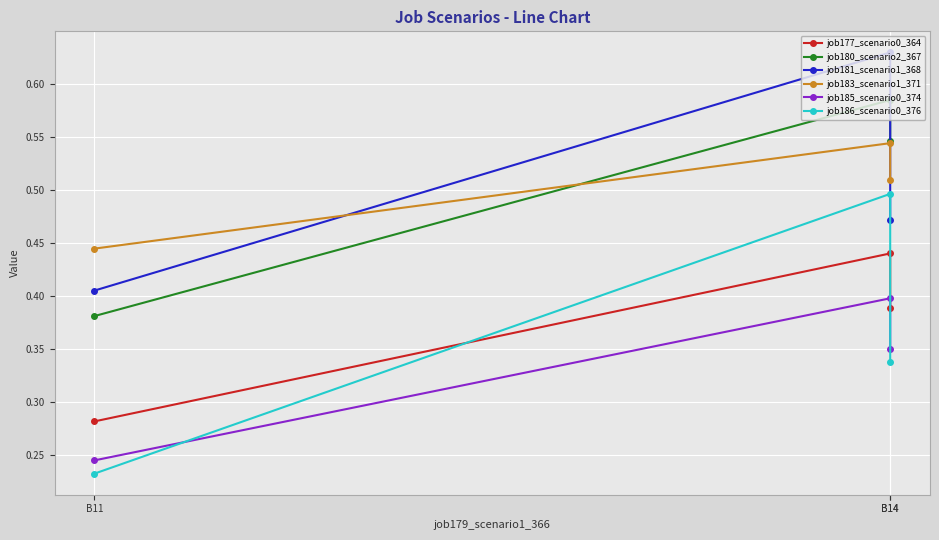

Which category has the lowest value in the job185_scenario0_374 series?

B11